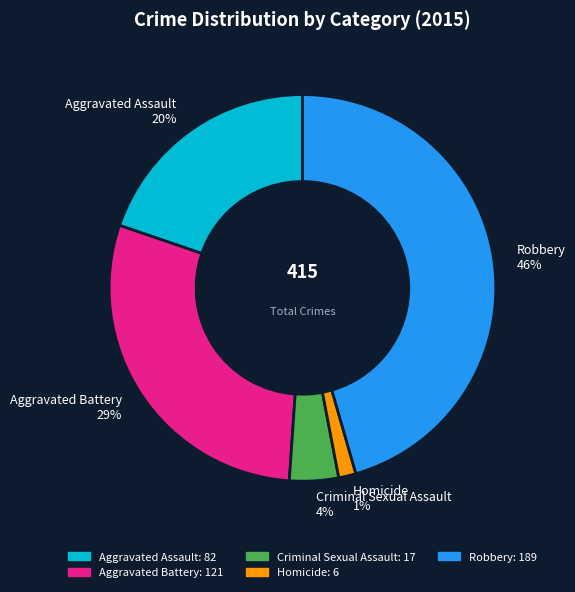

To the nearest percent, what portion does Homicide represent?

1%